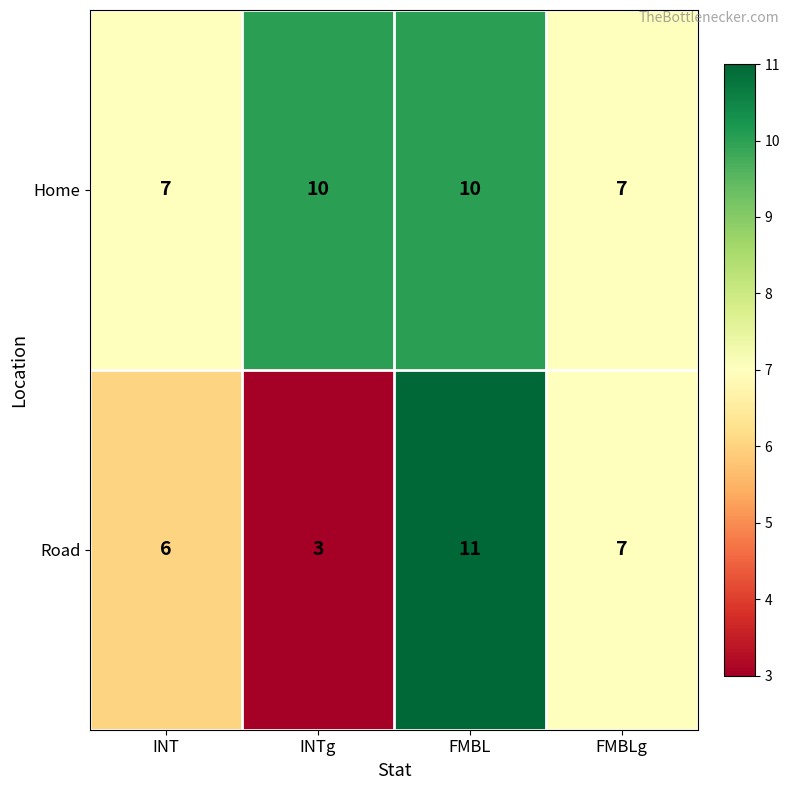

How many Home values are between 7 and 10?

4